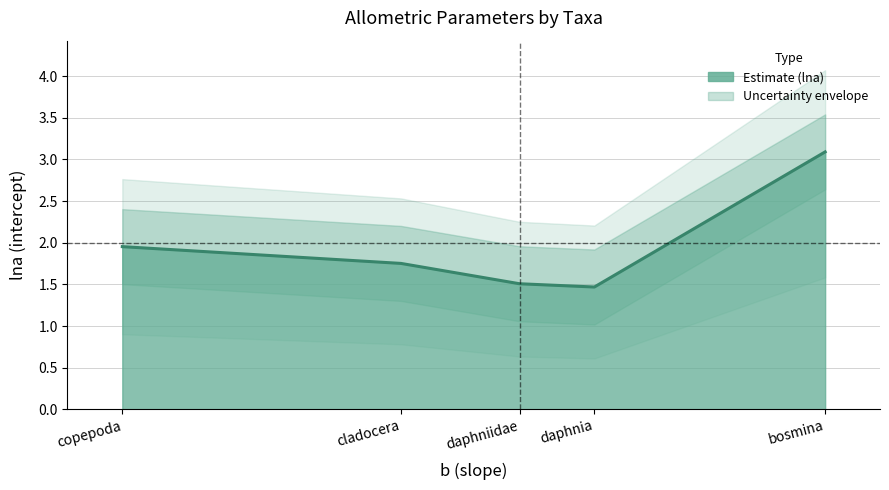

What is the sum of the values at cladocera and bosmina?

4.8